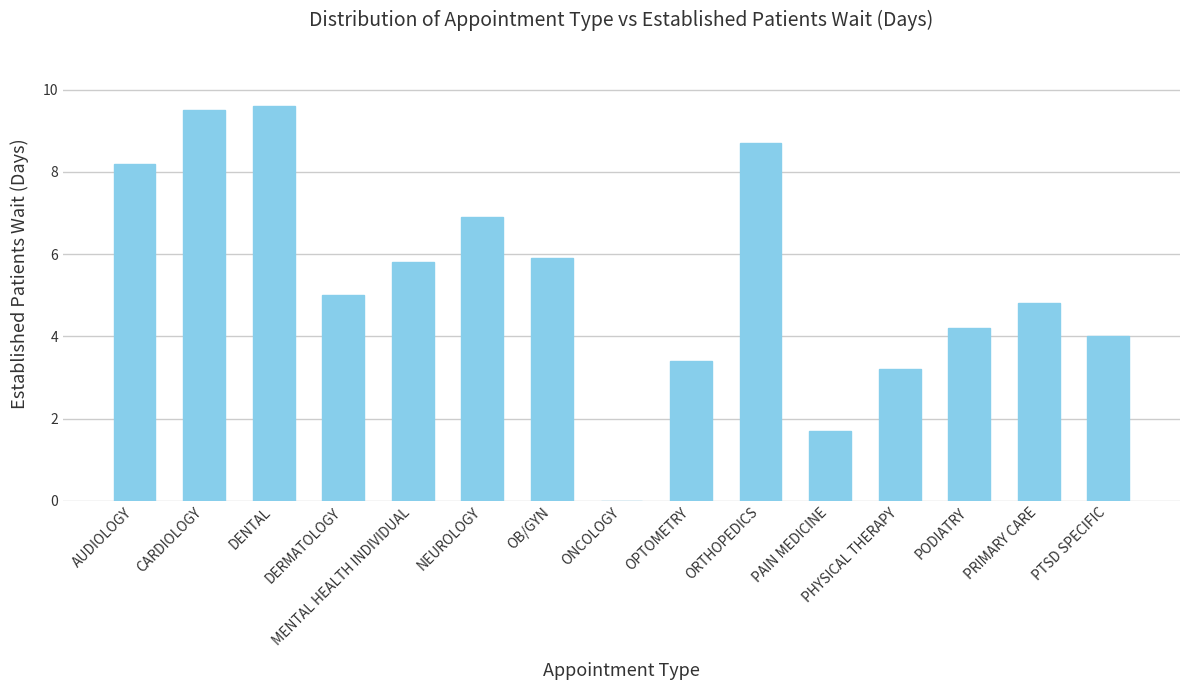

What is the average value?

5.4